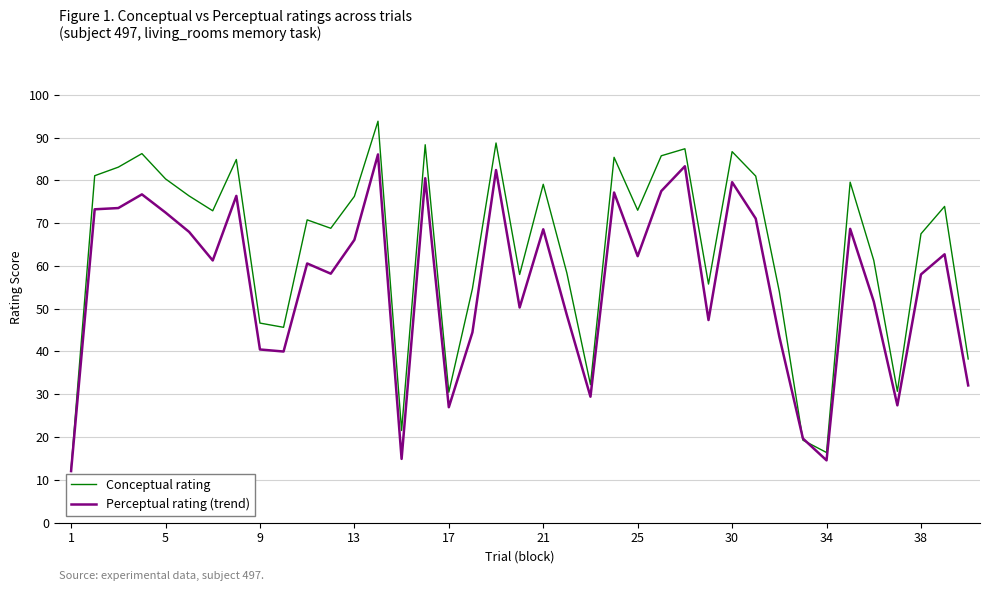

What are all the series names shown in the legend?

Conceptual rating, Perceptual rating (trend)